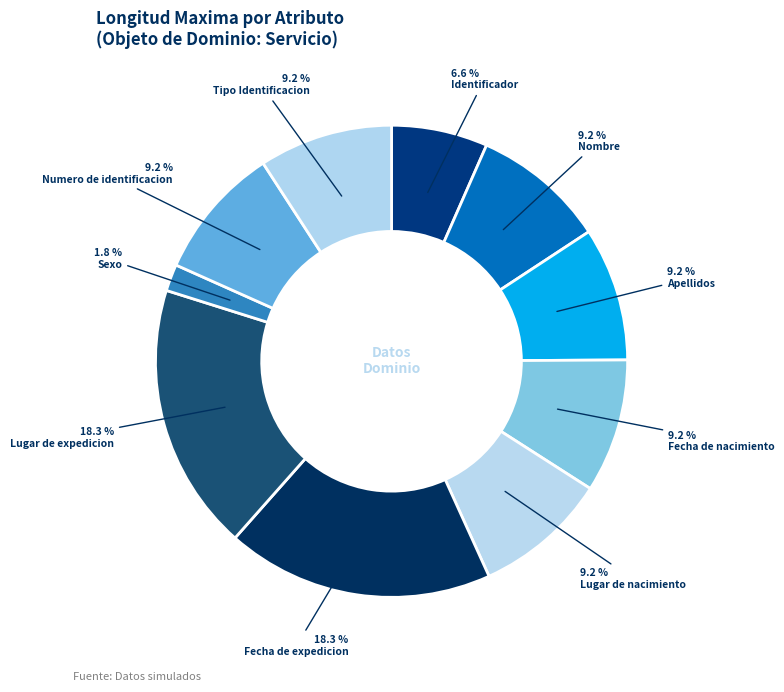

How many slices are in this pie chart?

10